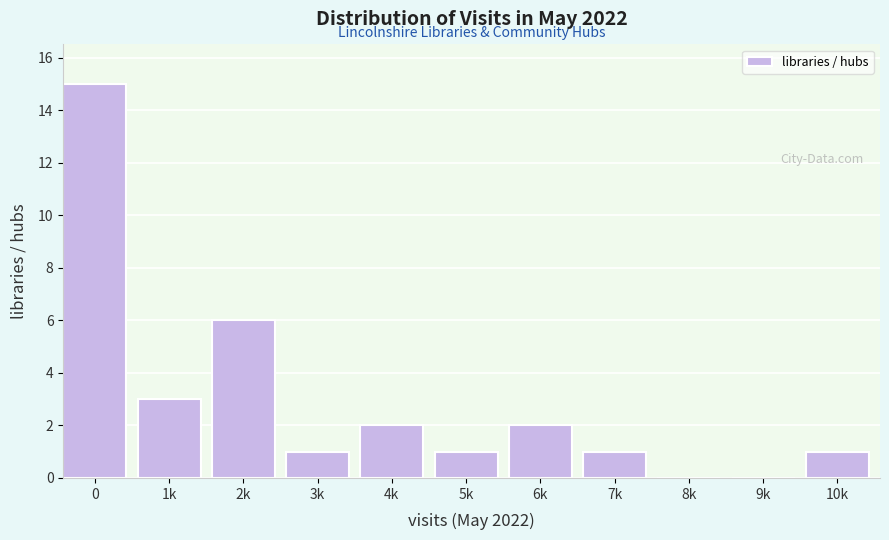

Reading left to right, list all the values displayed in this chart.

0=15	1k=3	2k=6	3k=1	4k=2	5k=1	6k=2	7k=1	8k=0	9k=0	10k=1